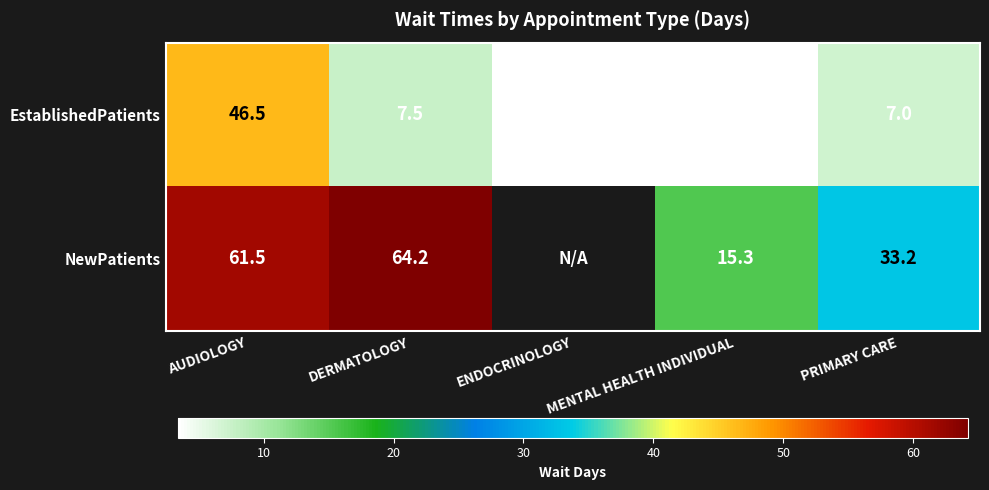

At DERMATOLOGY, list the series in order from largest to smallest.

NewPatients, EstablishedPatients